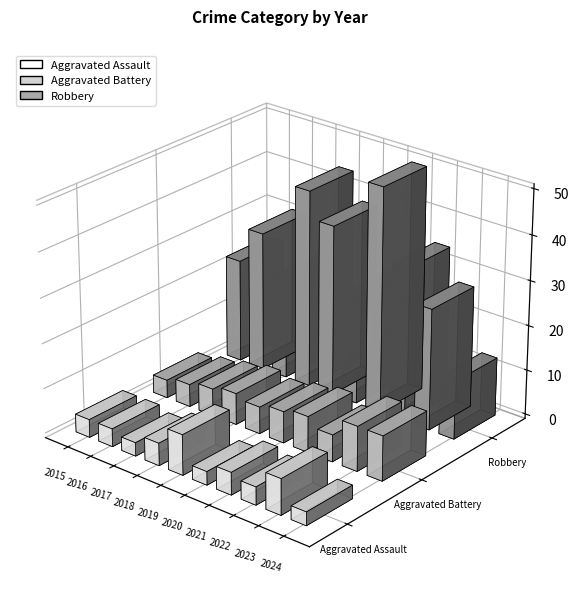

What is the difference between the Aggravated Assault values at 2019 and 2016?

5